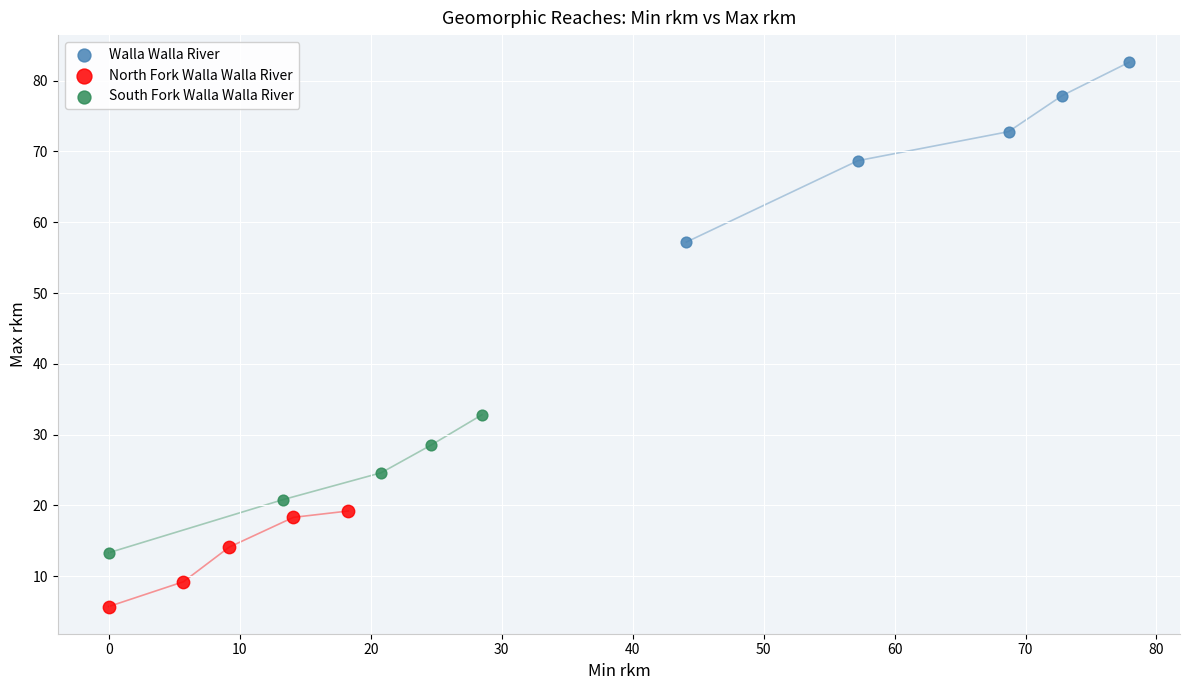

Which series contains the lowest Y value?

North Fork Walla Walla River